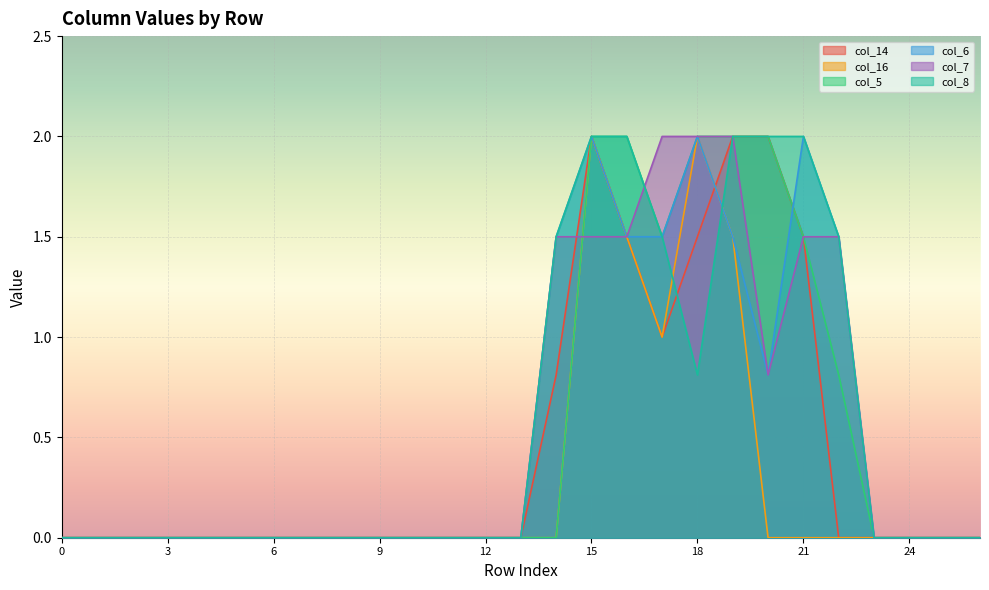

Which category has the highest value in the col_6 series?

15